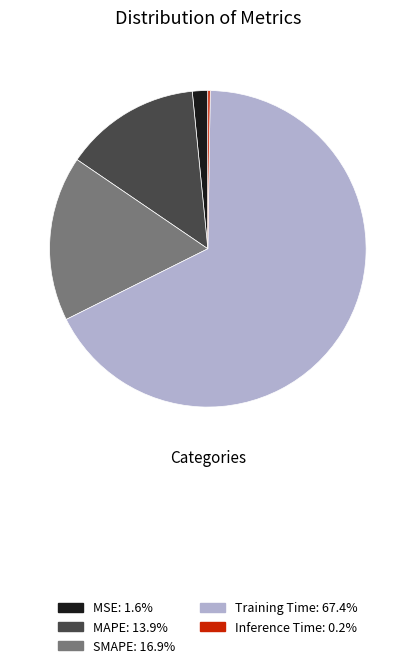

Do MAPE and SMAPE together represent more than half of the pie?

No